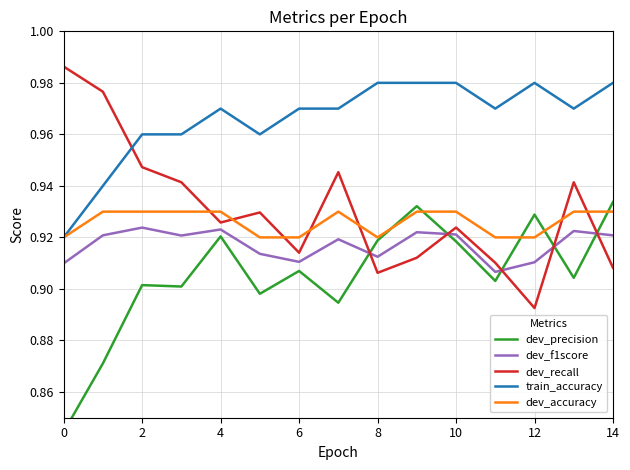

True or false: train_accuracy and dev_f1score cross at least once.

False